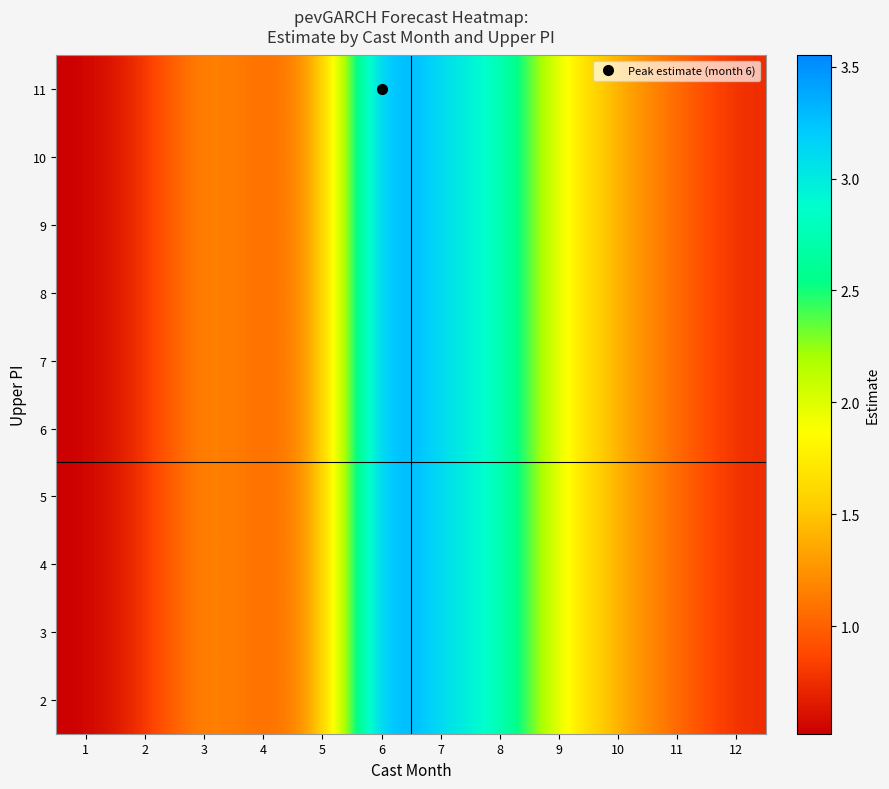

Reading left to right, list all the values displayed in this chart.

2: 1=0.5	2=0.8	3=1.3	4=1.0	5=1.3	6=3.5	7=3.1	8=2.9	9=1.9	10=1.4	11=1.0	12=0.7
3: 1=0.5	2=0.8	3=1.3	4=1.0	5=1.3	6=3.5	7=3.1	8=2.9	9=1.9	10=1.4	11=1.0	12=0.7
4: 1=0.5	2=0.8	3=1.3	4=1.0	5=1.3	6=3.5	7=3.1	8=2.9	9=1.9	10=1.4	11=1.0	12=0.7
5: 1=0.5	2=0.8	3=1.3	4=1.0	5=1.3	6=3.5	7=3.1	8=2.9	9=1.9	10=1.4	11=1.0	12=0.7
6: 1=0.5	2=0.8	3=1.3	4=1.0	5=1.3	6=3.5	7=3.1	8=2.9	9=1.9	10=1.4	11=1.0	12=0.7
7: 1=0.5	2=0.8	3=1.3	4=1.0	5=1.3	6=3.5	7=3.1	8=2.9	9=1.9	10=1.4	11=1.0	12=0.7
8: 1=0.5	2=0.8	3=1.3	4=1.0	5=1.3	6=3.5	7=3.1	8=2.9	9=1.9	10=1.4	11=1.0	12=0.7
9: 1=0.5	2=0.8	3=1.3	4=1.0	5=1.3	6=3.5	7=3.1	8=2.9	9=1.9	10=1.4	11=1.0	12=0.7
10: 1=0.5	2=0.8	3=1.3	4=1.0	5=1.3	6=3.5	7=3.1	8=2.9	9=1.9	10=1.4	11=1.0	12=0.7
11: 1=0.5	2=0.8	3=1.3	4=1.0	5=1.3	6=3.5	7=3.1	8=2.9	9=1.9	10=1.4	11=1.0	12=0.7